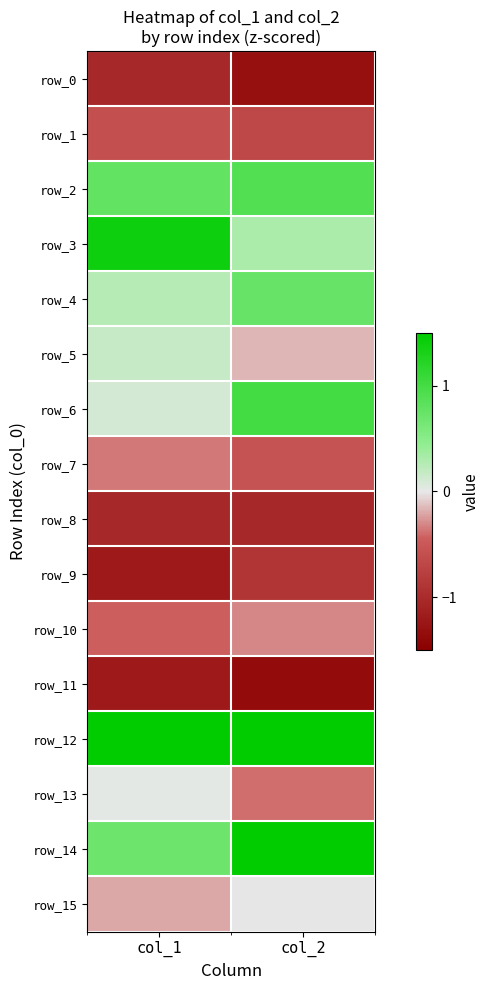

Reading left to right, extract all data points from this chart.

row_0: col_1=-1.0	col_2=-1.3
row_1: col_1=-0.6	col_2=-0.7
row_2: col_1=0.8	col_2=0.9
row_3: col_1=1.4	col_2=0.3
row_4: col_1=0.2	col_2=0.7
row_5: col_1=0.2	col_2=-0.2
row_6: col_1=0.1	col_2=1.0
row_7: col_1=-0.4	col_2=-0.5
row_8: col_1=-1.0	col_2=-1.0
row_9: col_1=-1.2	col_2=-0.9
row_10: col_1=-0.4	col_2=-0.3
row_11: col_1=-1.2	col_2=-1.4
row_12: col_1=2.7	col_2=1.9
row_13: col_1=0.0	col_2=-0.4
row_14: col_1=0.7	col_2=1.9
row_15: col_1=-0.2	col_2=-0.0